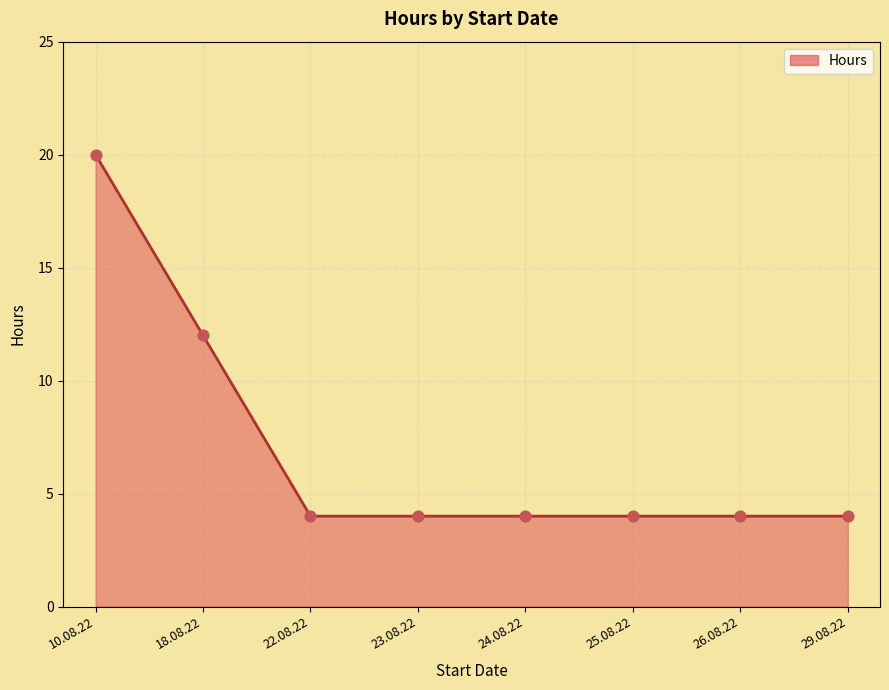

What is the ratio of the value at 22.08.22 to the value at 24.08.22?

1.0